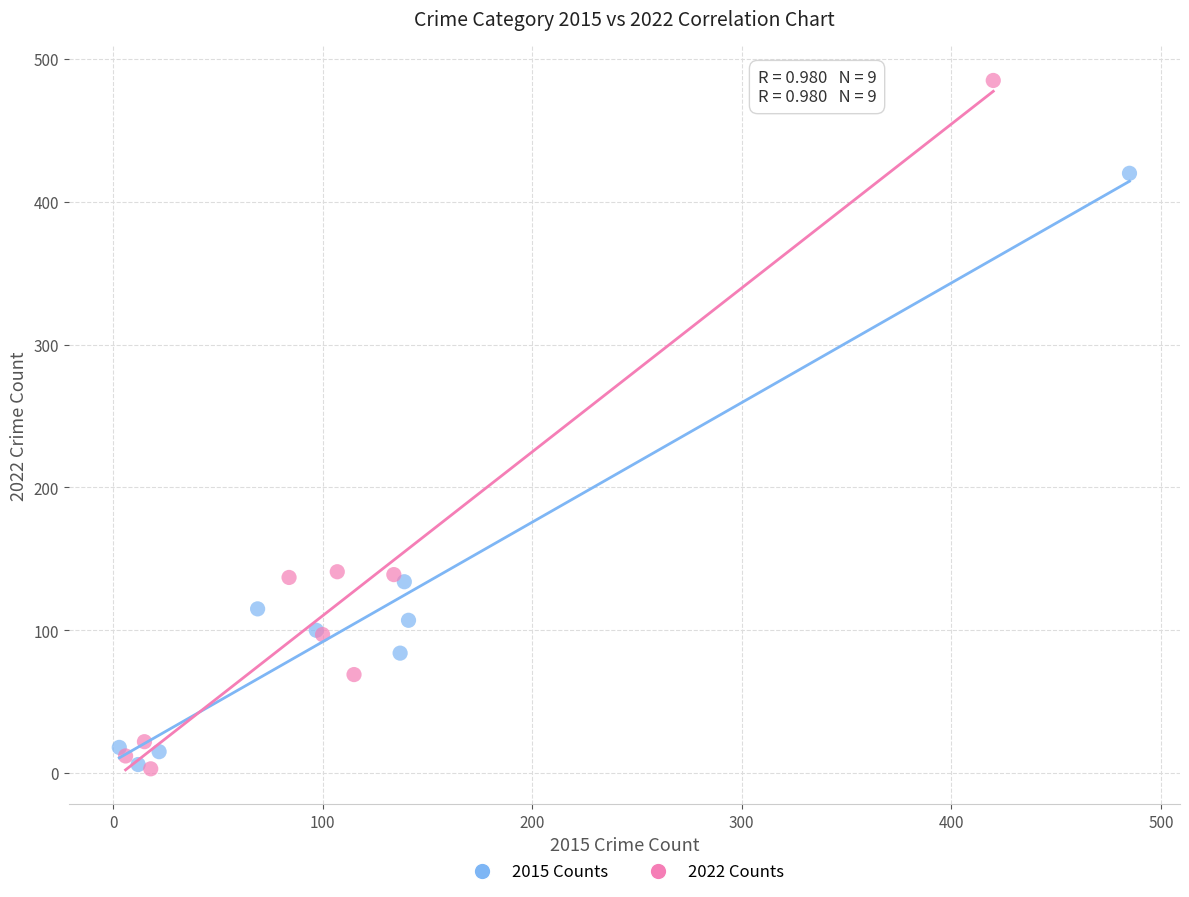

Which series reaches the maximum Y coordinate?

2022 Counts